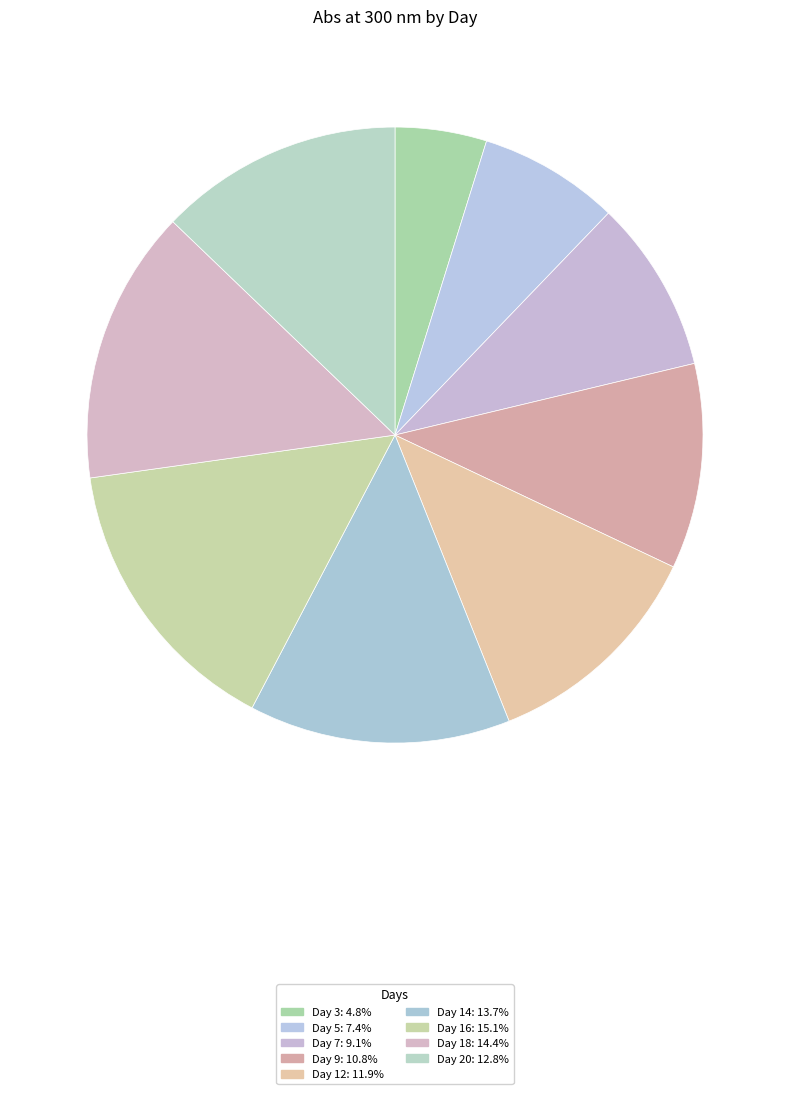

How many slices are in this pie chart?

9